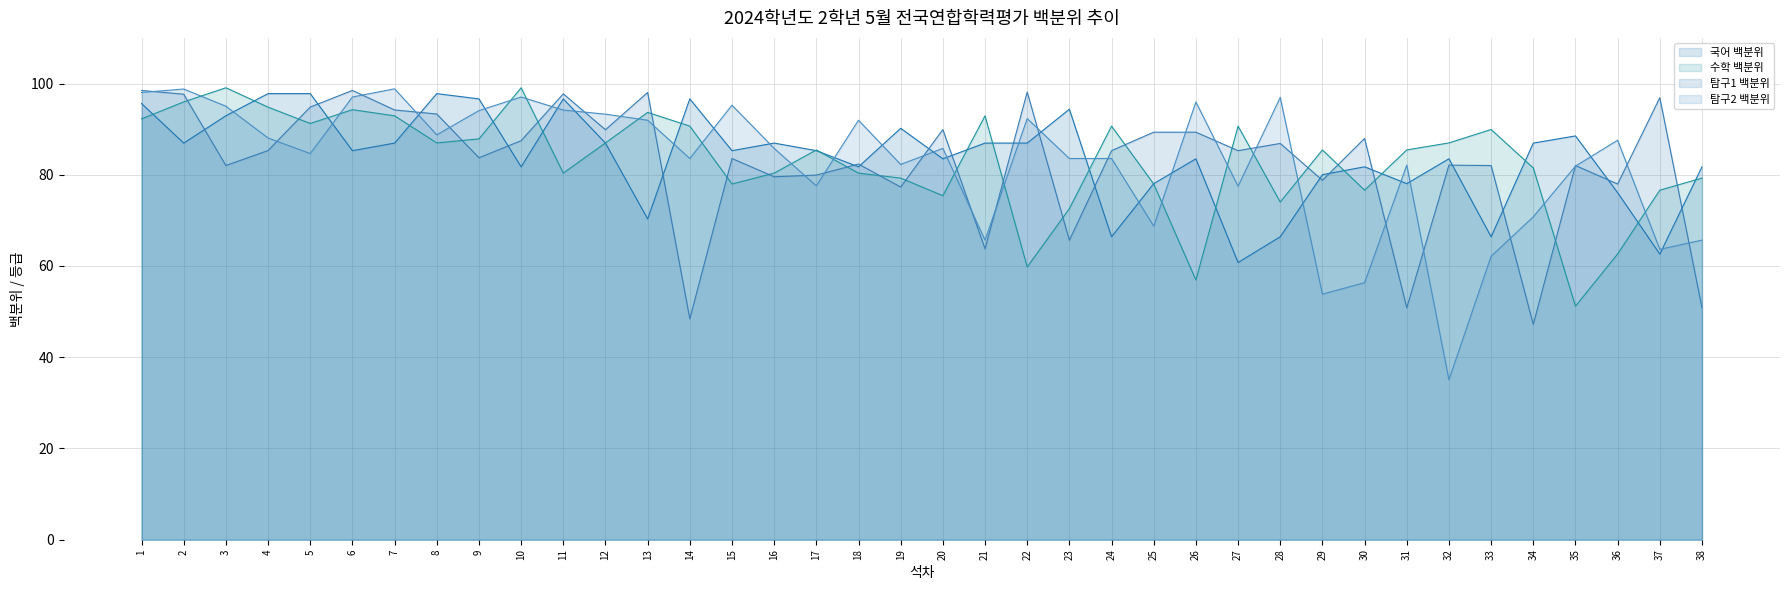

What is the sum of the 수학 백분위 (line) values at 19 and 36?

141.9